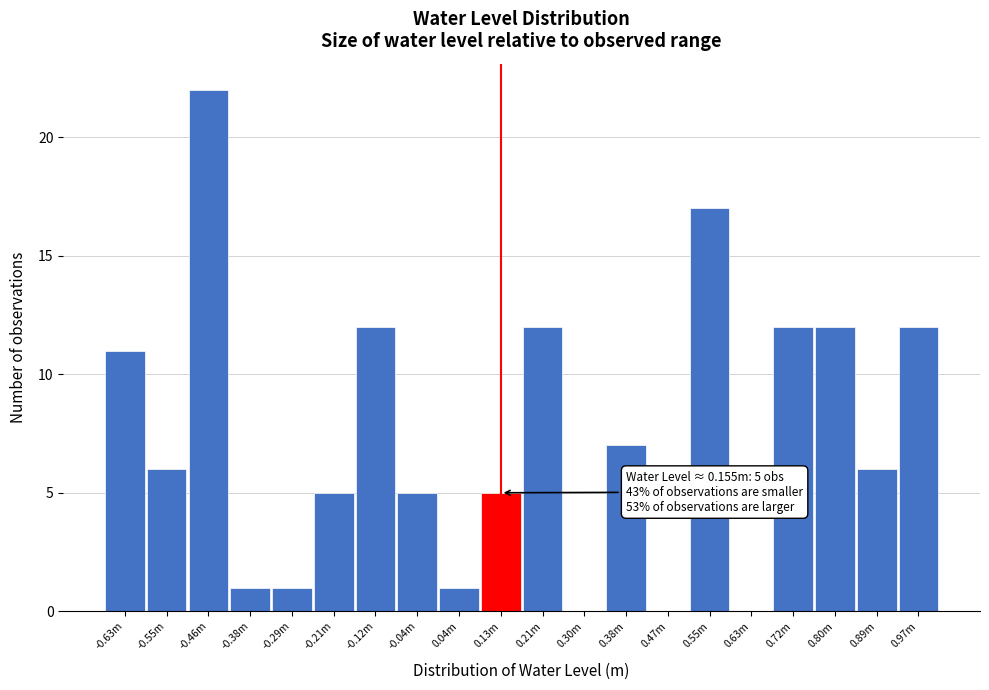

Between -0.55m and -0.21m, which is larger?

-0.55m